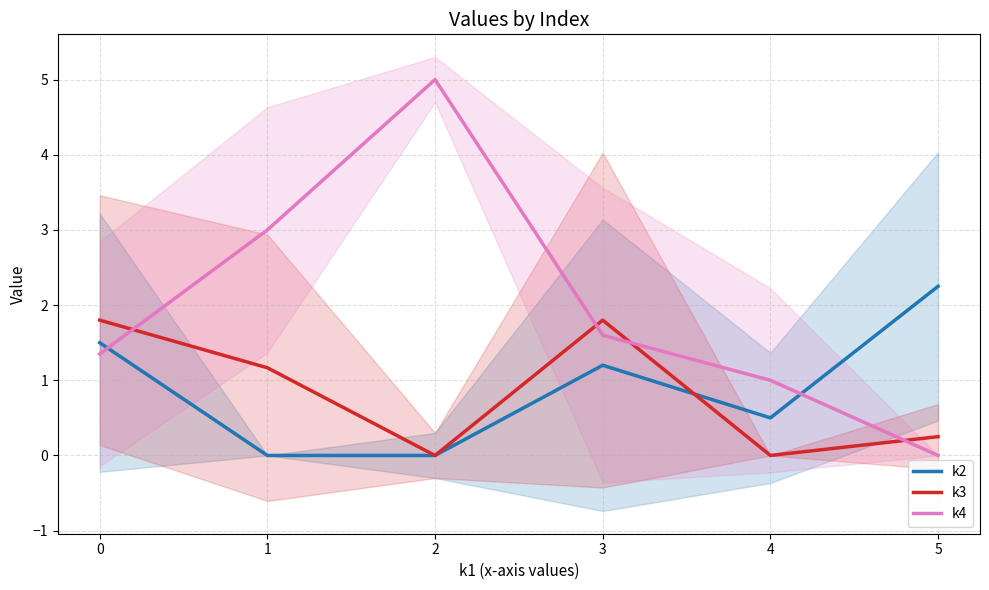

What is the greatest value displayed?

5.0